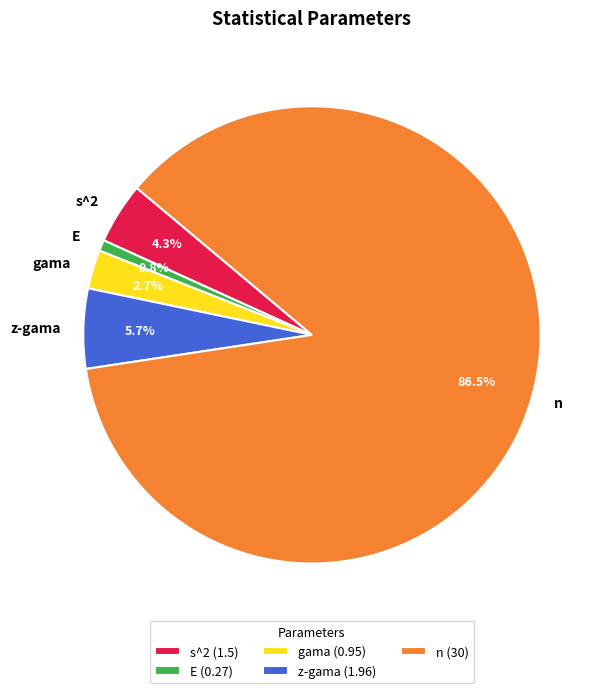

Which category has the biggest portion of the pie?

n